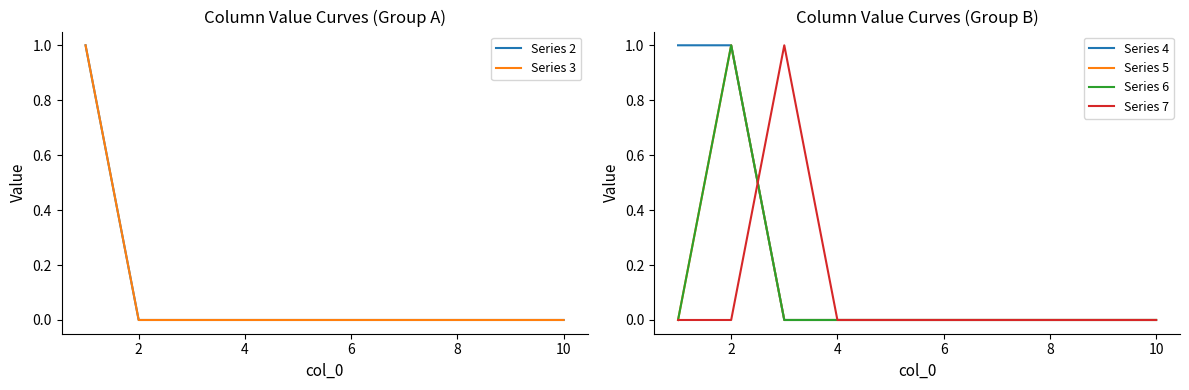

How many categories are shown in the chart?

10